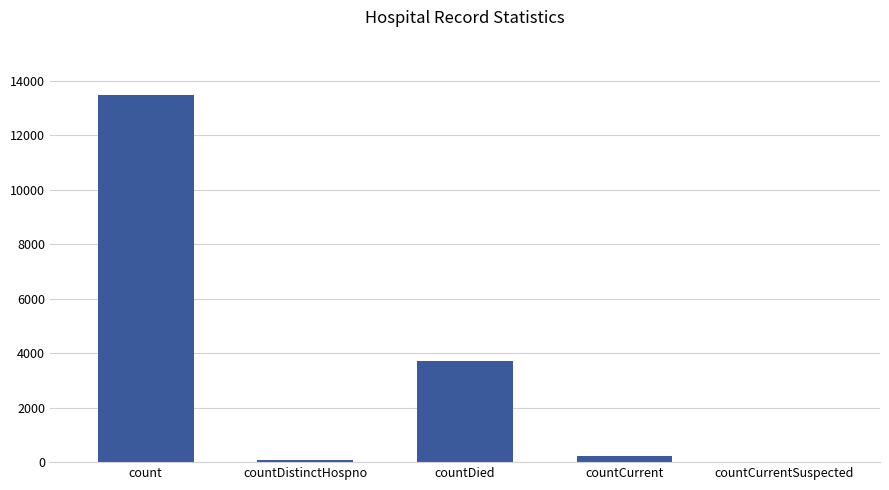

How many values are above zero?

4